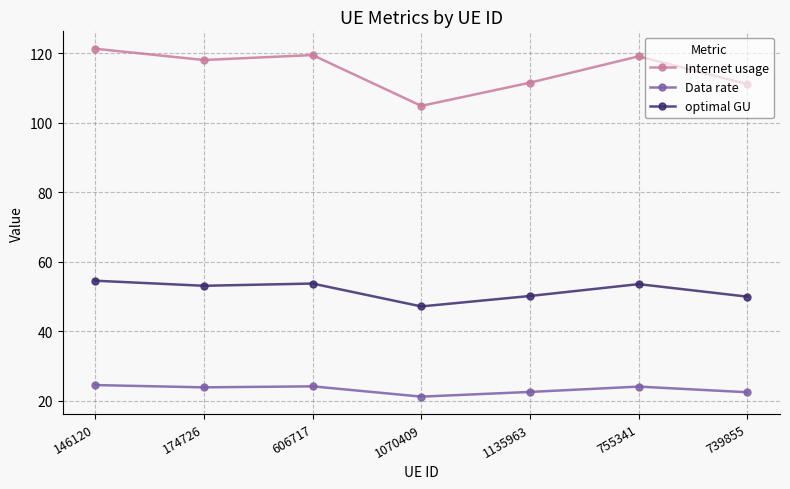

What is the total value across all series at 174726?

195.0